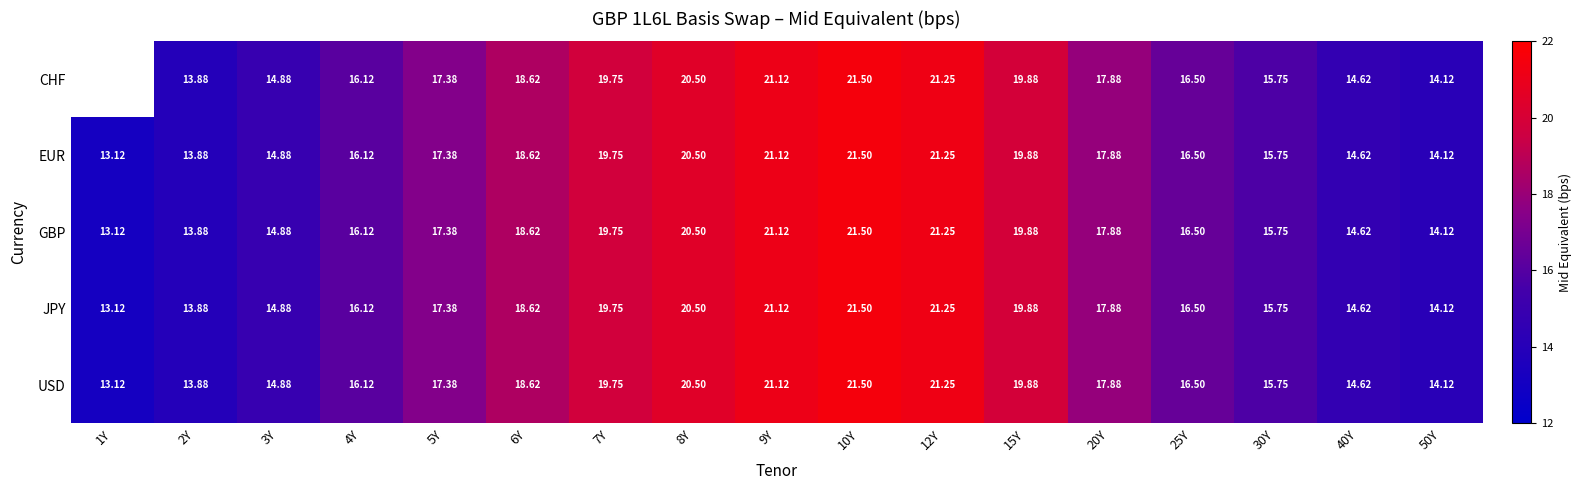

Rank the categories by EUR value from highest to lowest.

10Y, 12Y, 9Y, 8Y, 15Y, 7Y, 6Y, 20Y, 5Y, 25Y, 4Y, 30Y, 3Y, 40Y, 50Y, 2Y, 1Y